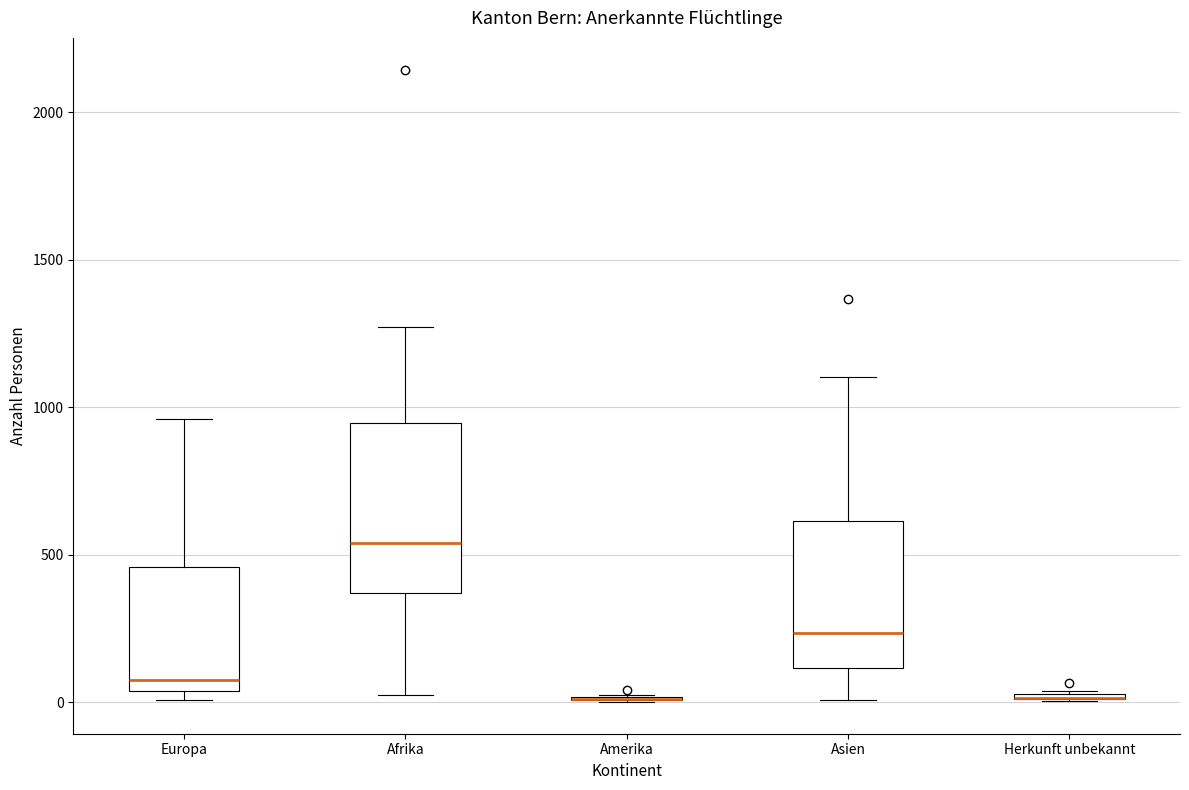

Where is the upper edge of the box for Europa on the y-axis? The values are not printed on the chart, so give them approximately, as read against the axis.

450